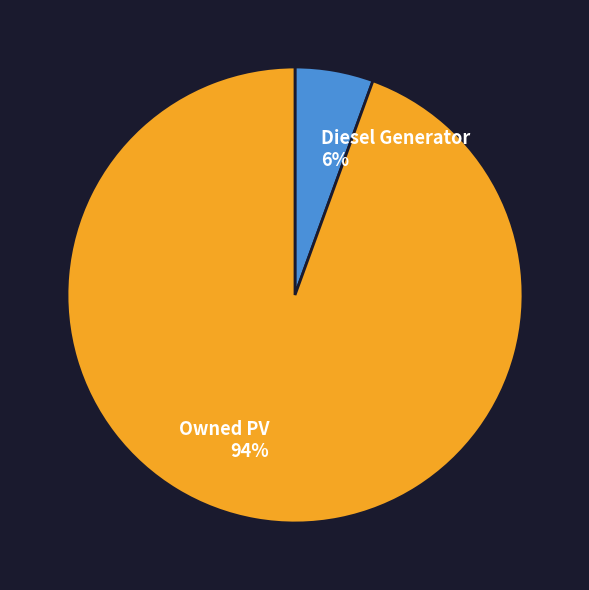

To the nearest percent, what is the combined percentage of Owned PV 94% and Diesel Generator 6%?

100%